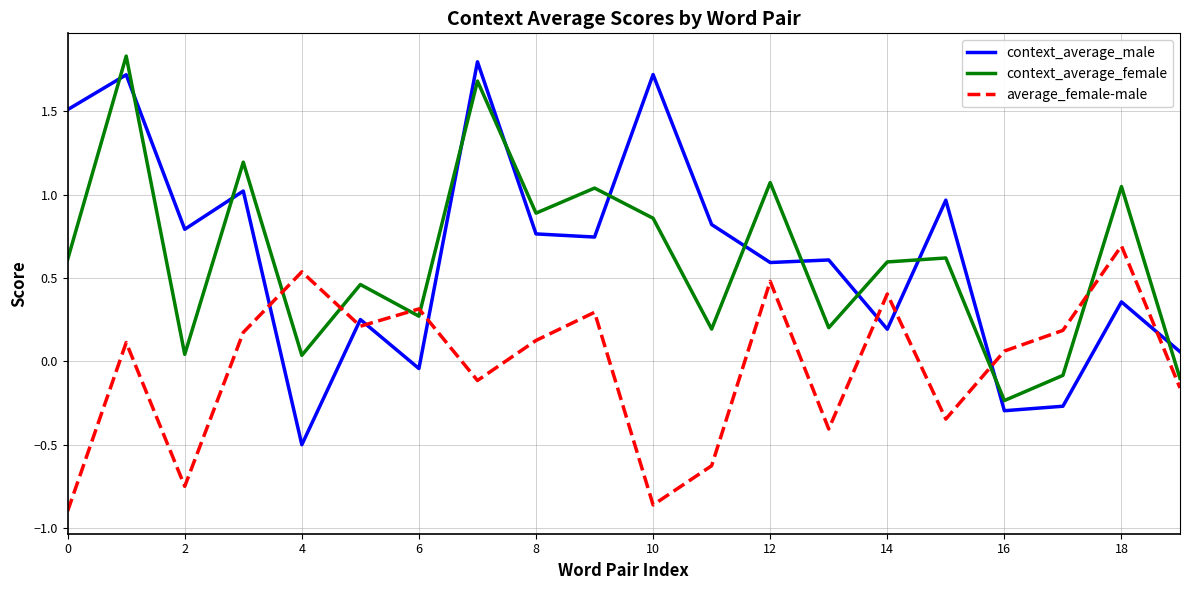

How many times do context_average_male and context_average_female cross each other?

12